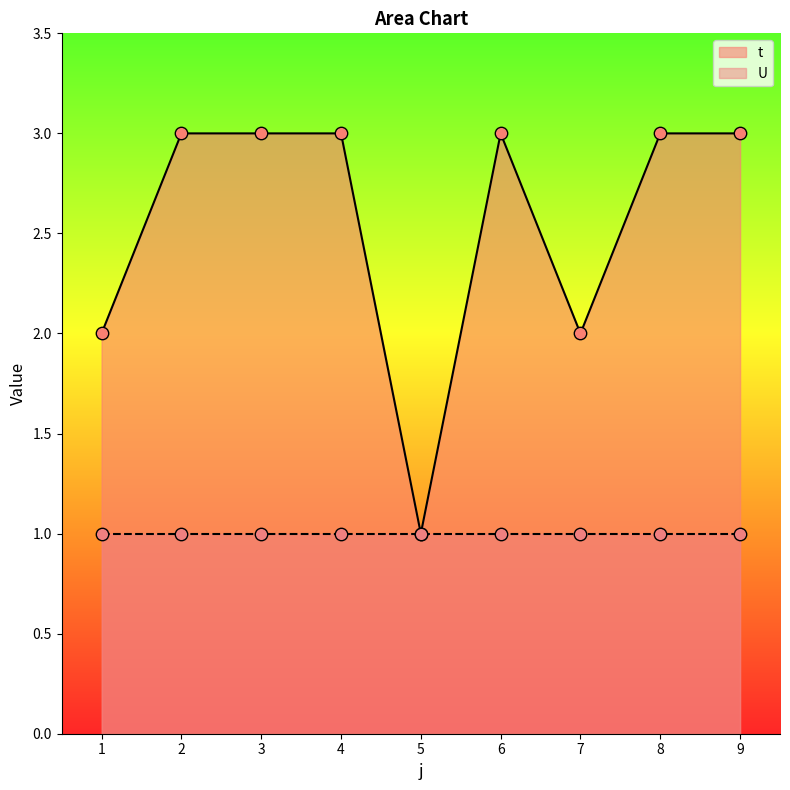

What is the ratio of the value at 2 to the value at 5?

3.0